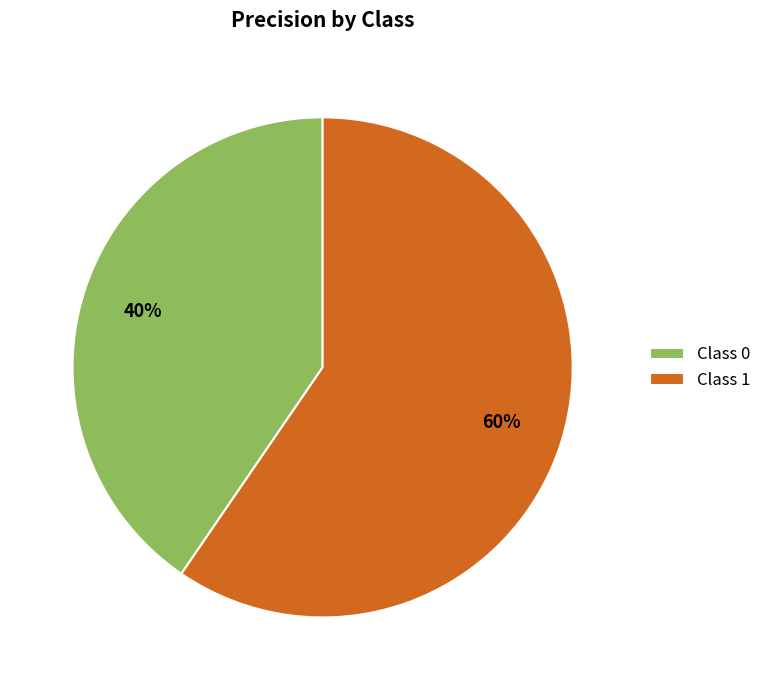

Count the number of slices in the pie.

2